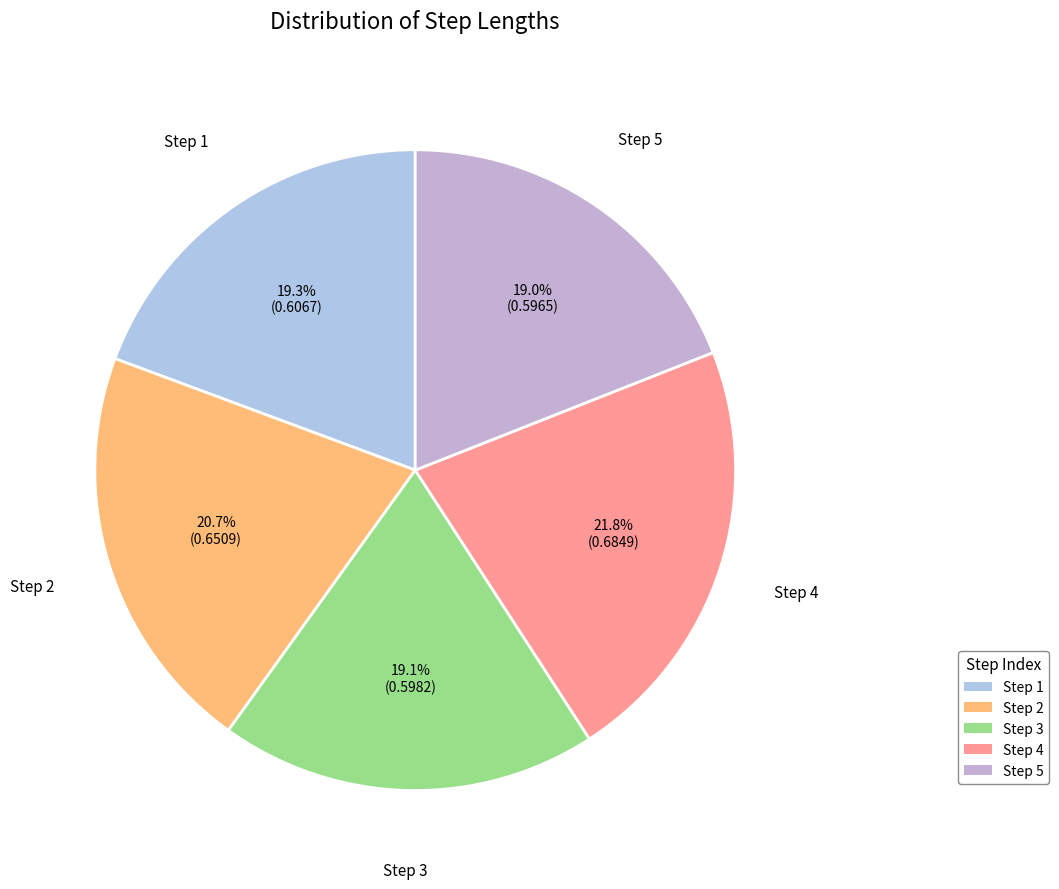

Count the number of slices in the pie.

5